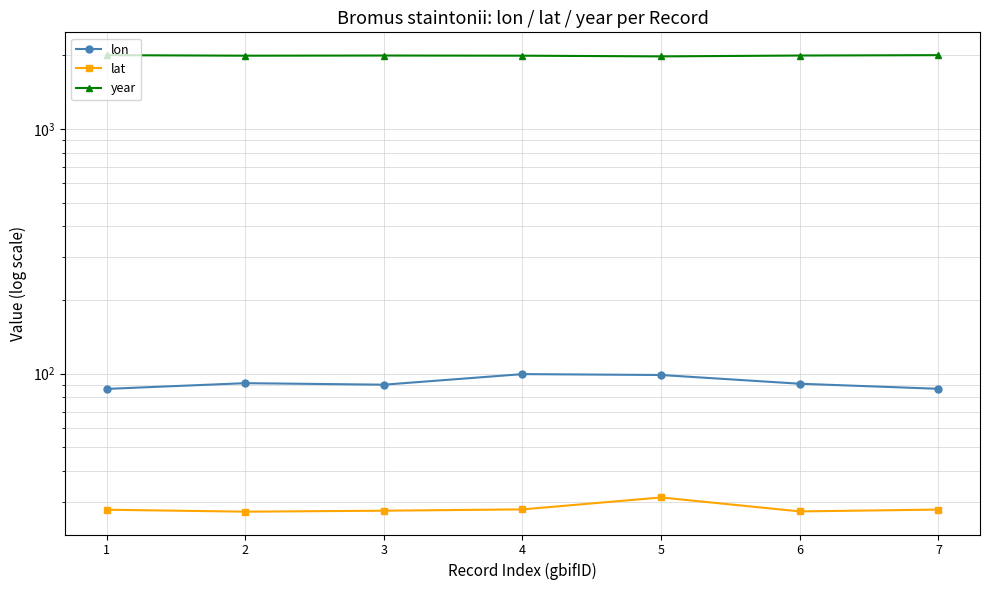

Reading right to left, list all the values displayed in this chart.

lon: 86.8	91.0	98.8	99.6	90.2	91.5	86.7
lat: 27.8	27.4	31.2	27.9	27.6	27.3	27.8
year: 2005.0	1998.0	1982.0	1995.0	1998.0	1995.0	2005.0